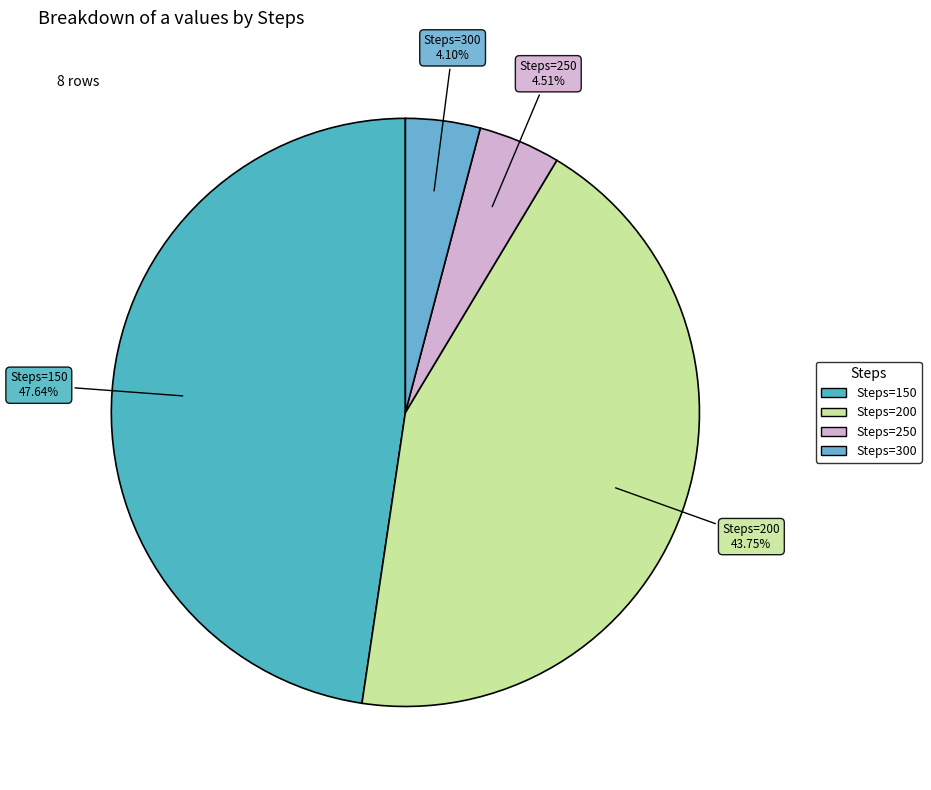

How many slices are in this pie chart?

4